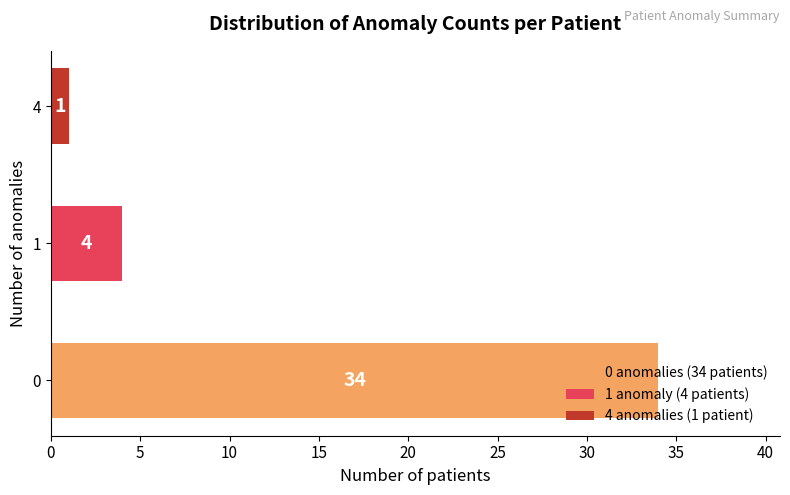

What is the sum of all values?

39